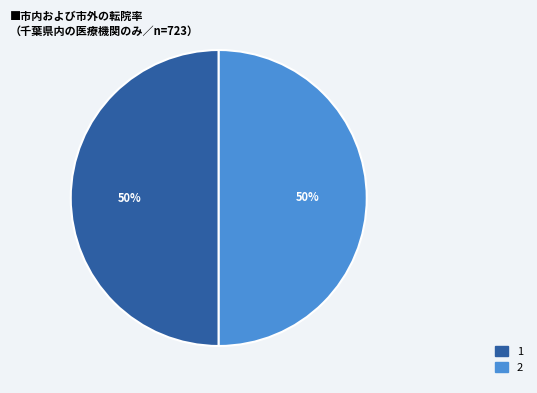

To the nearest percent, what is the average slice percentage?

50%